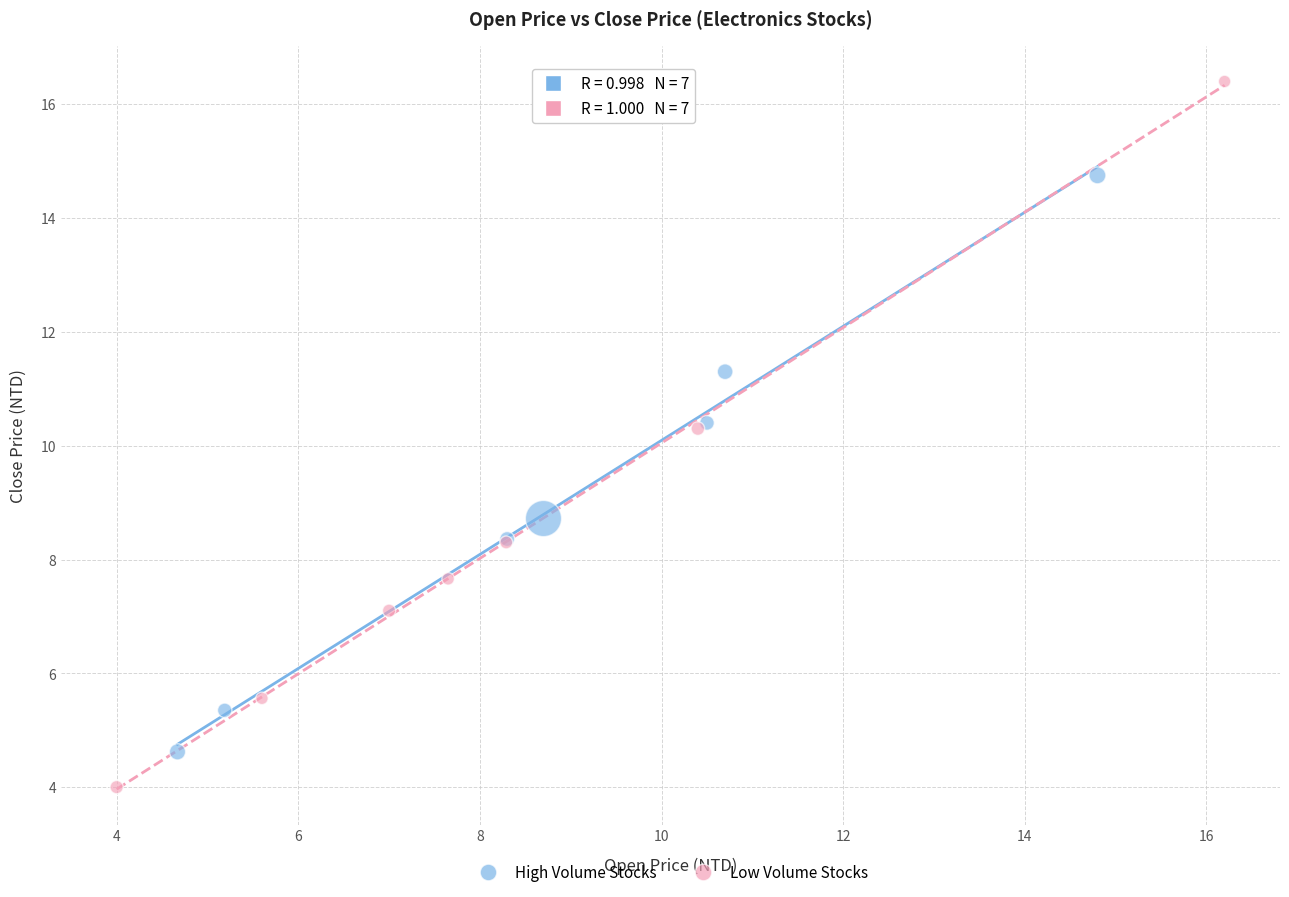

Which series contains the lowest Y value?

Low Volume Stocks